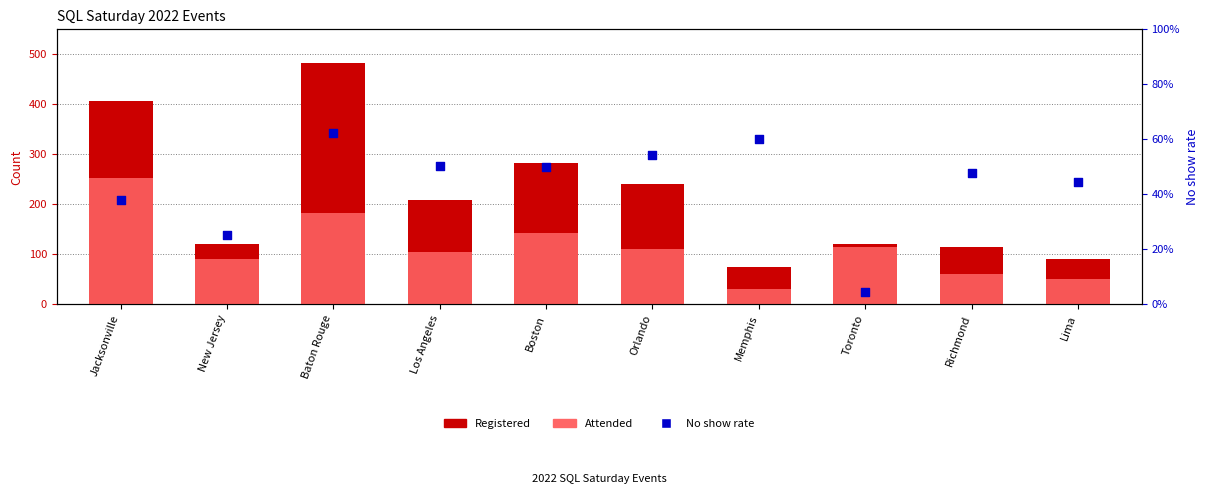

At which category is the sum across all series the highest?

Baton Rouge